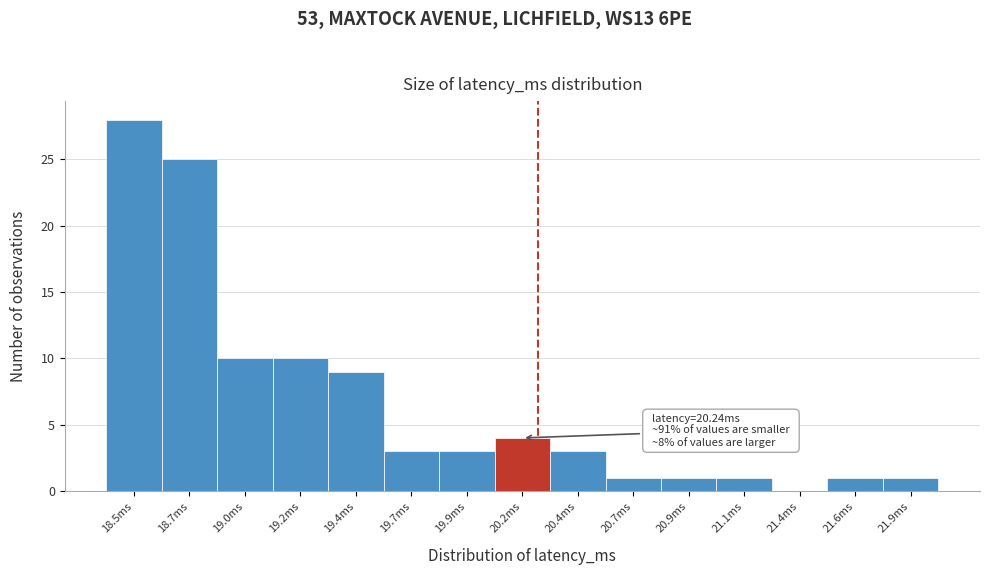

Reading left to right, extract all data points from this chart.

18.5ms=28	18.7ms=25	19.0ms=10	19.2ms=10	19.4ms=9	19.7ms=3	19.9ms=3	20.2ms=4	20.4ms=3	20.7ms=1	20.9ms=1	21.1ms=1	21.4ms=0	21.6ms=1	21.9ms=1